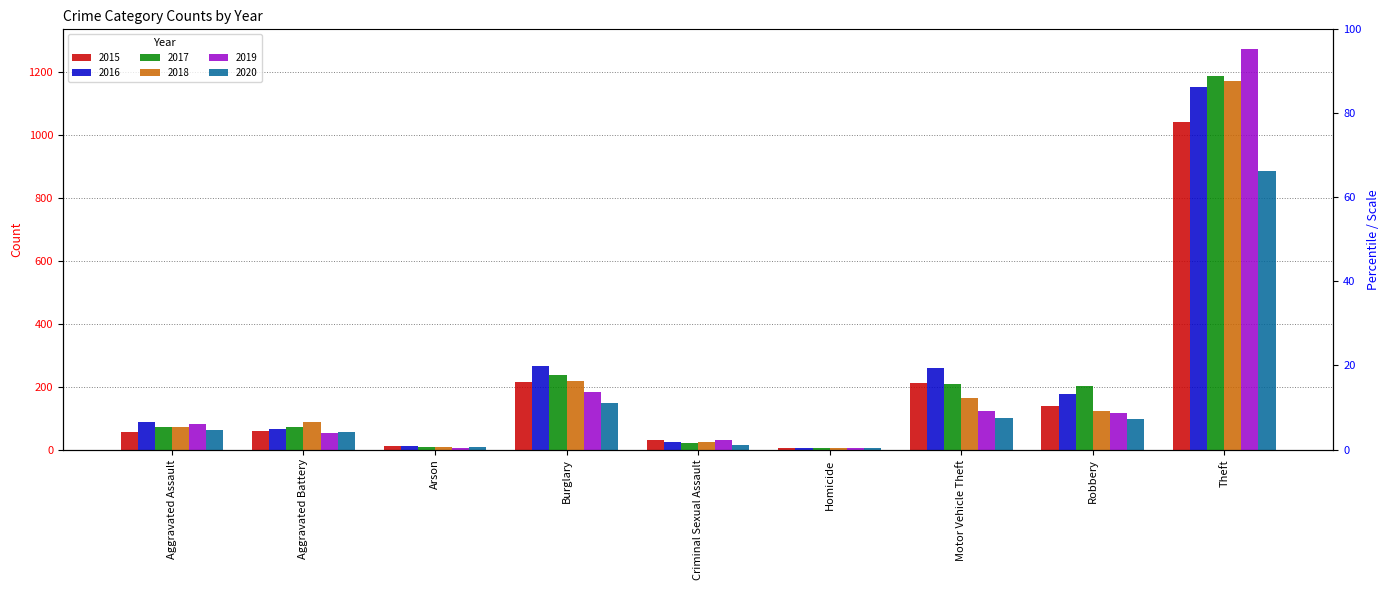

Which label corresponds to the smallest value in the chart?

Homicide